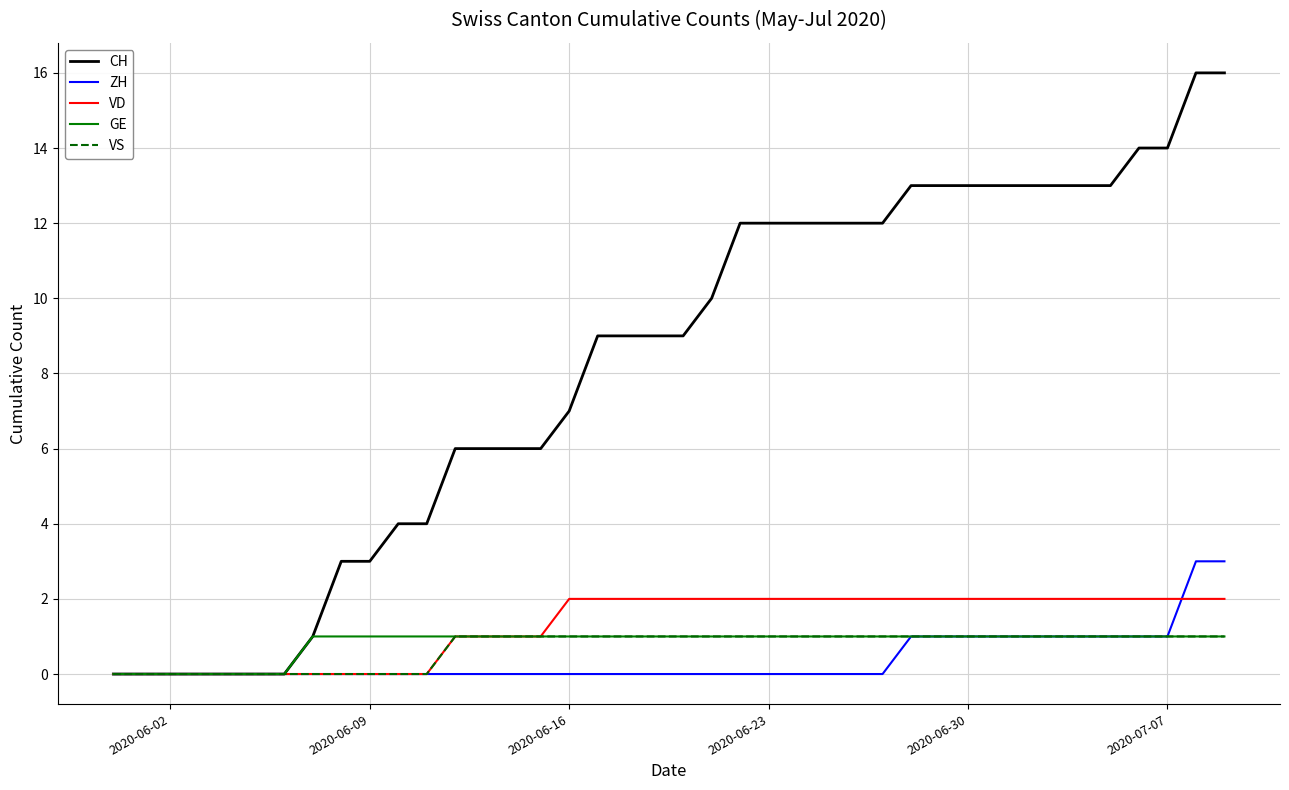

Reading left to right, list all the values displayed in this chart.

CH: 0	0	0	0	0	0	0	1	3	3	4	4	6	6	6	6	7	9	9	9	9	10	12	12	12	12	12	12	13	13	13	13	13	13	13	13	14	14	16	16
ZH: 0	0	0	0	0	0	0	0	0	0	0	0	0	0	0	0	0	0	0	0	0	0	0	0	0	0	0	0	1	1	1	1	1	1	1	1	1	1	3	3
VD: 0	0	0	0	0	0	0	0	0	0	0	0	1	1	1	1	2	2	2	2	2	2	2	2	2	2	2	2	2	2	2	2	2	2	2	2	2	2	2	2
GE: 0	0	0	0	0	0	0	1	1	1	1	1	1	1	1	1	1	1	1	1	1	1	1	1	1	1	1	1	1	1	1	1	1	1	1	1	1	1	1	1
VS: 0	0	0	0	0	0	0	0	0	0	0	0	1	1	1	1	1	1	1	1	1	1	1	1	1	1	1	1	1	1	1	1	1	1	1	1	1	1	1	1